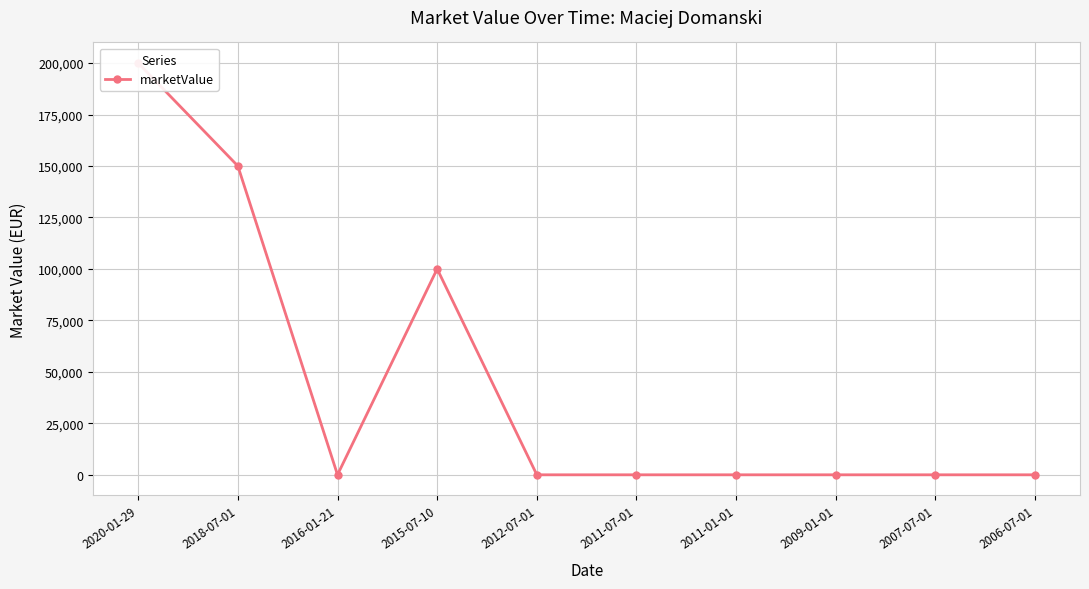

Reading left to right, what are all the values shown in this chart?

200000	150000	0	100000	0	0	0	0	0	0